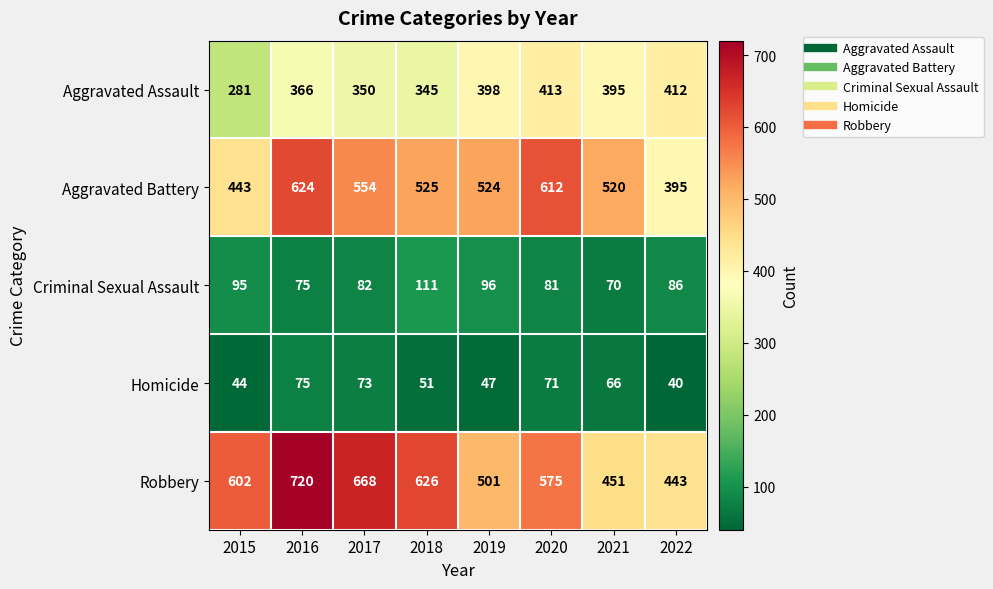

Where does the Aggravated Battery series first go above 525?

2016